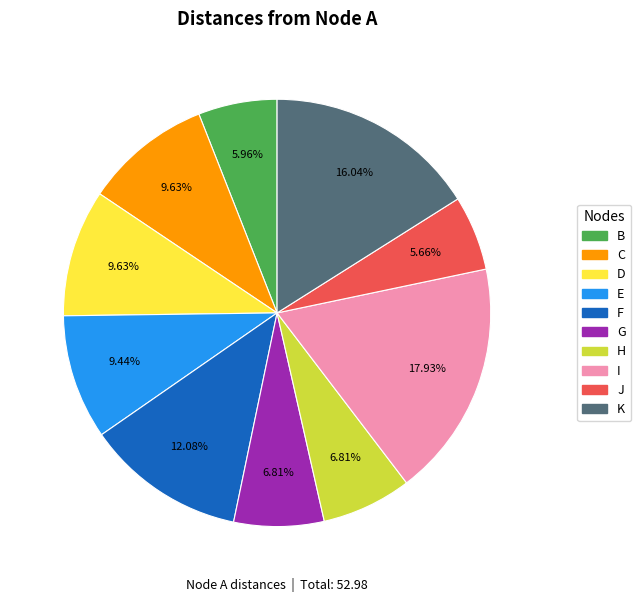

Approximately how many times larger is the value at C compared to D?

1.0